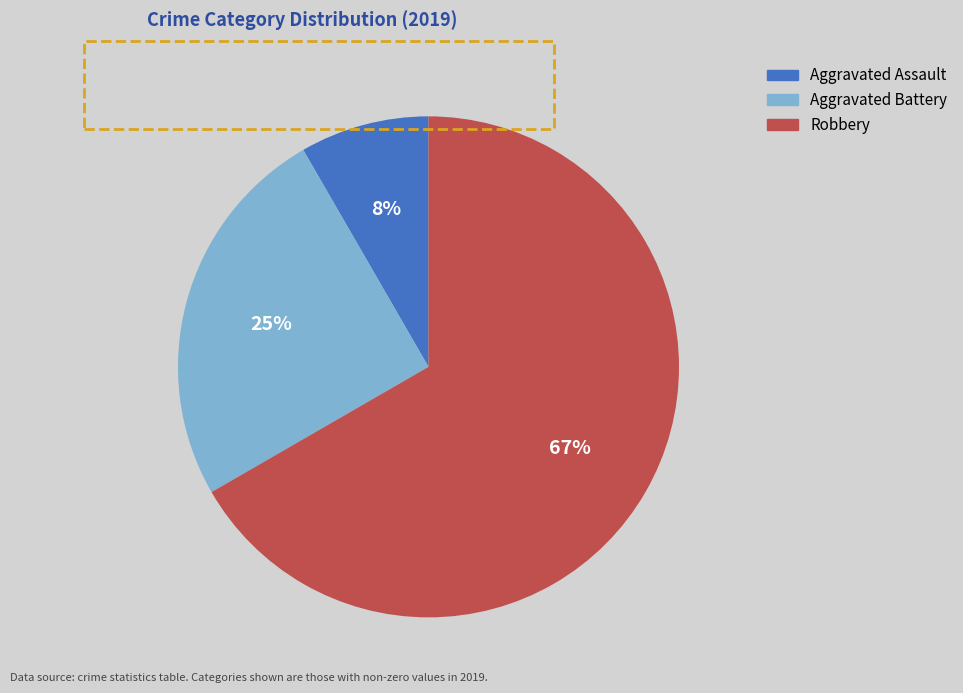

Does Robbery account for over 50% of the chart?

Yes